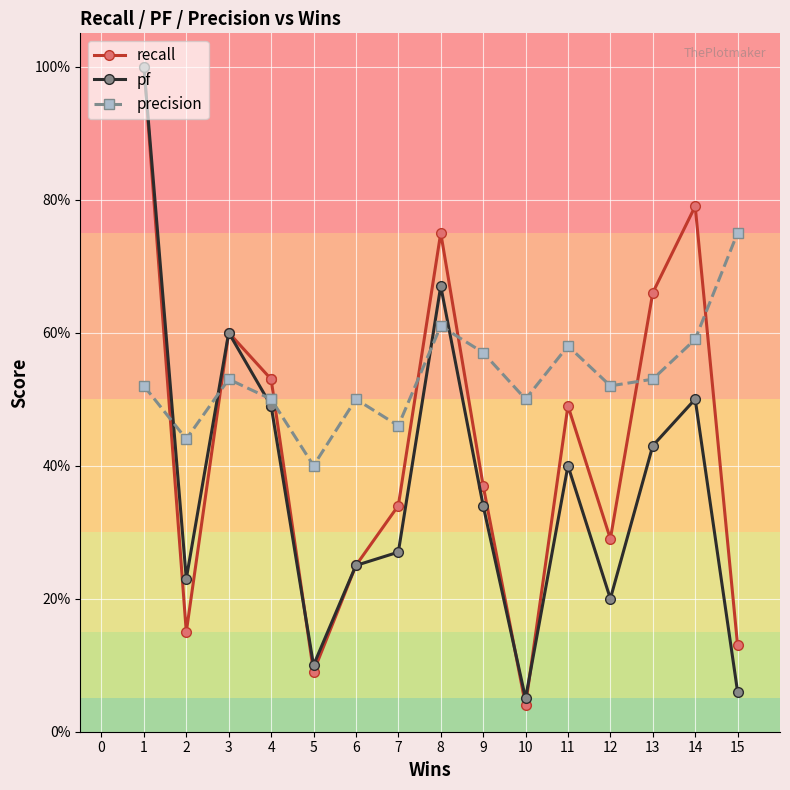

True or false: precision has a value of 0.8 at 15.

True